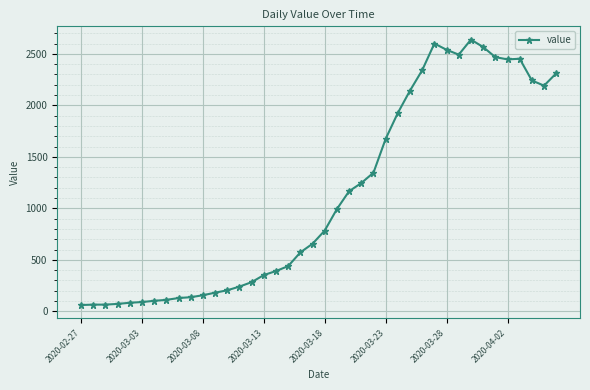

What is the greatest value displayed?

2638